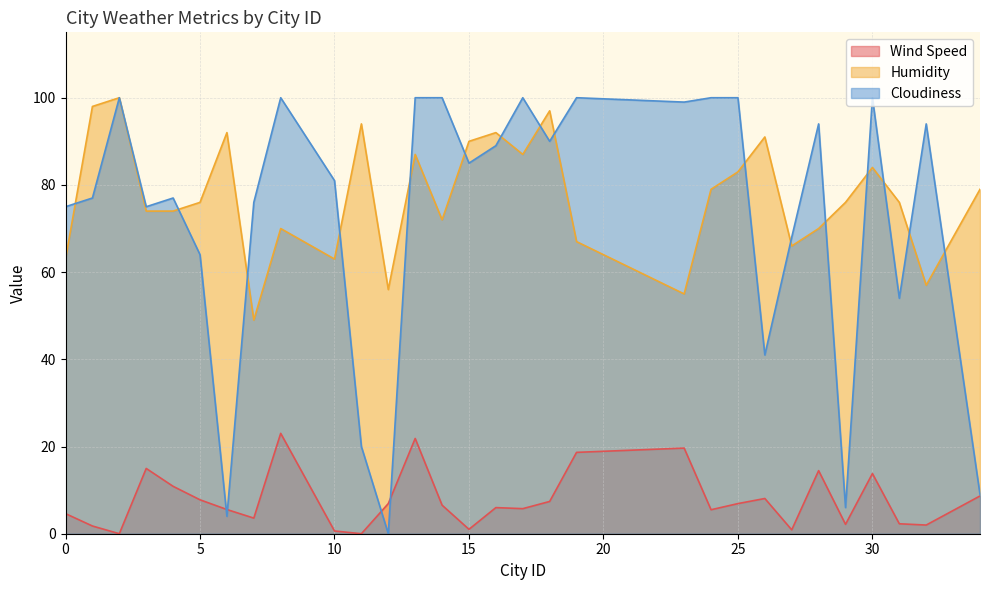

At 26, list the series in order from largest to smallest.

Humidity, Cloudiness, Wind Speed